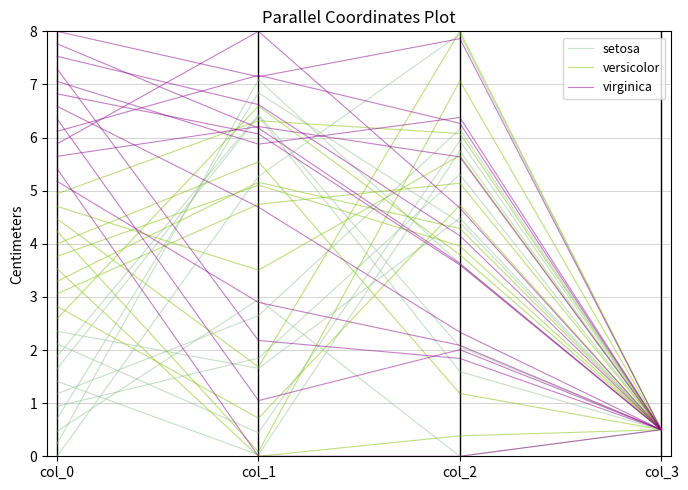

Between which two adjacent categories do versicolor and setosa first intersect?

col_1 and col_2